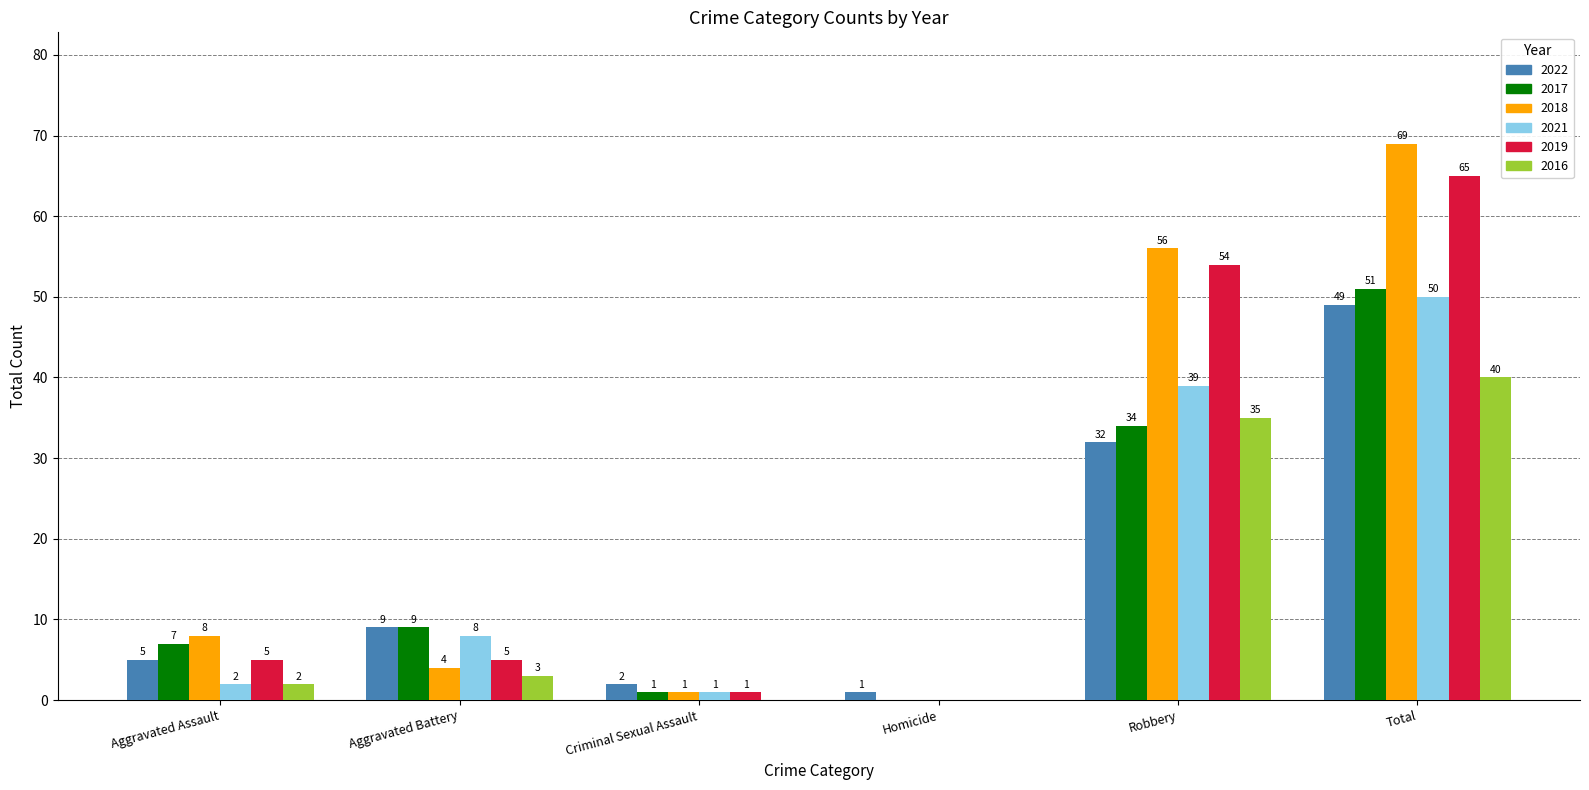

How many data points does each series have?

6